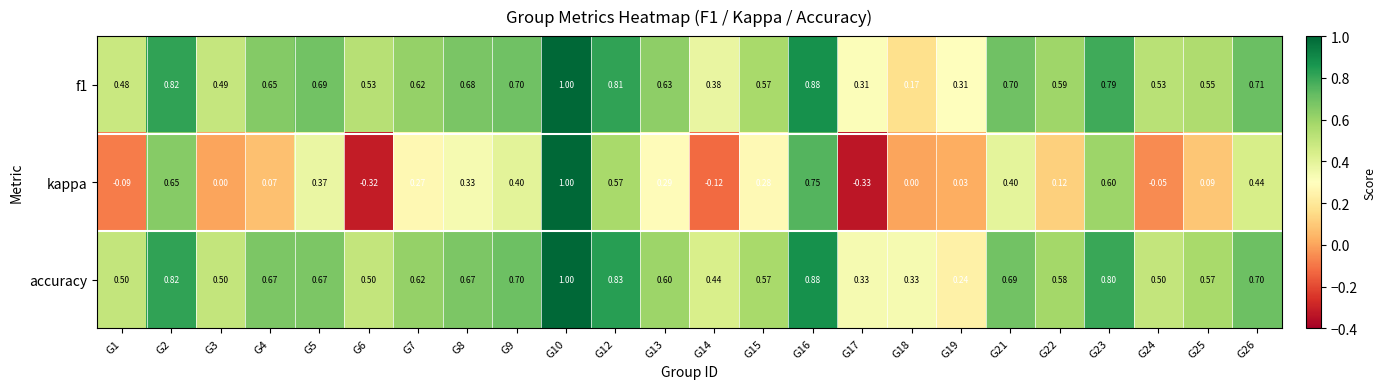

What is the total value across all series at G21?

1.8